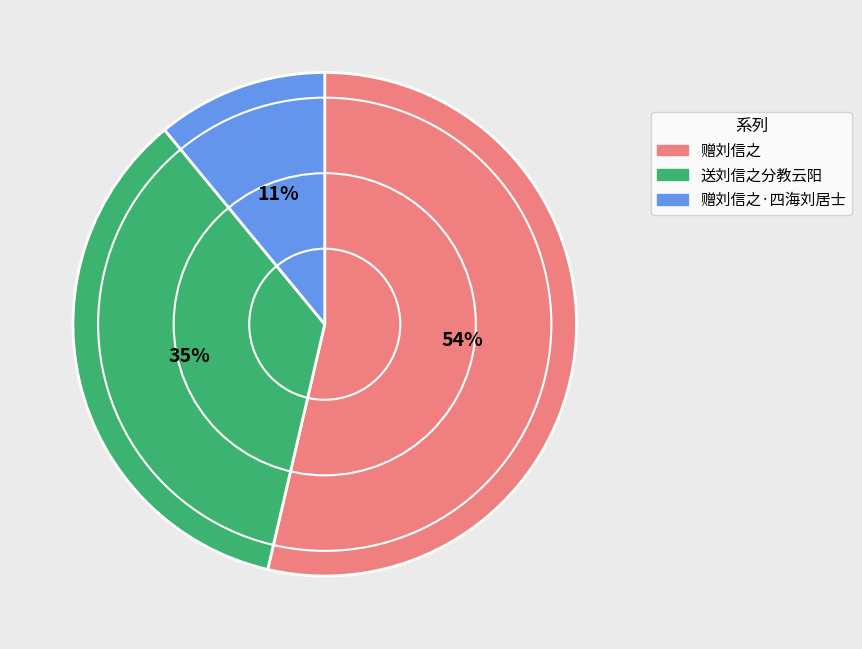

Which category has the smallest portion of the pie?

赠刘信之·四海刘居士